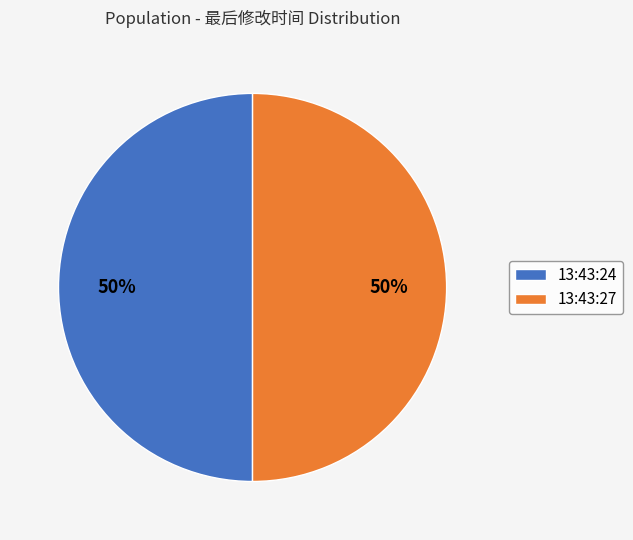

What is the ratio of the value at 13:43:24 to the value at 13:43:27?

1.0